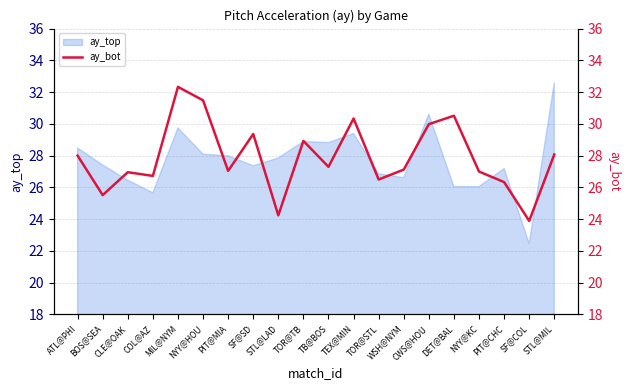

At which label is the value closest to 28?

ATL@PHI